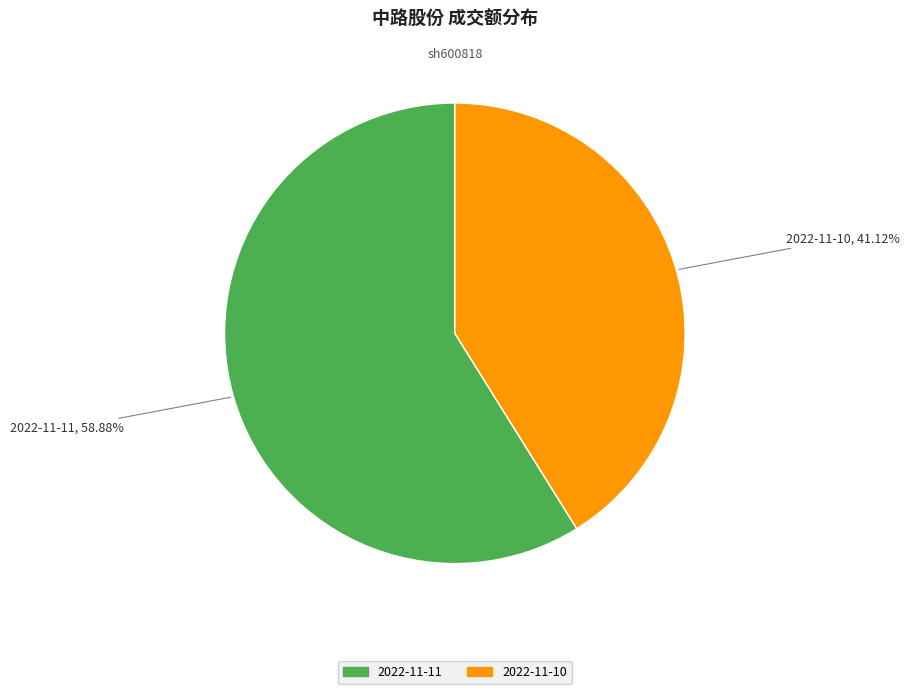

What percentage do 2022-11-10 and 2022-11-11 together represent?

100.0%